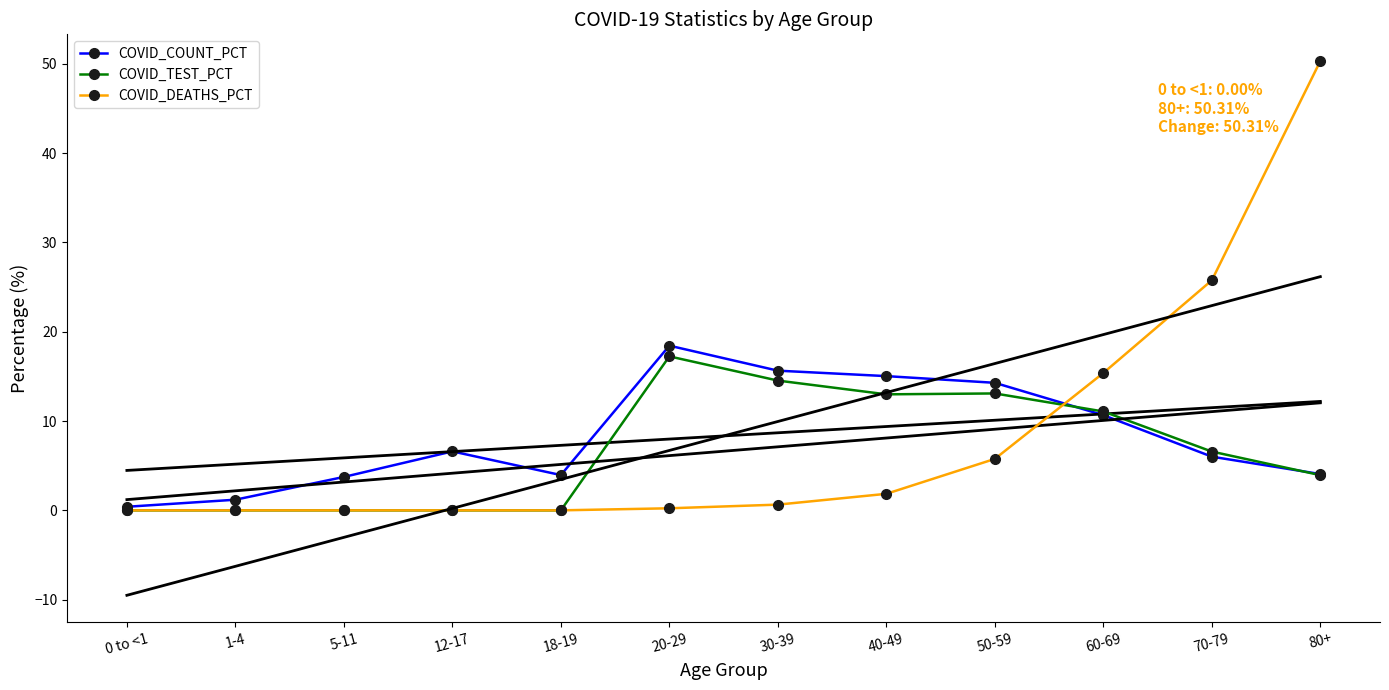

Reading left to right, transcribe all the data shown in this chart.

COVID_COUNT_PCT: 0 to <1=0.4	1-4=1.2	5-11=3.7	12-17=6.6	18-19=4.0	20-29=18.4	30-39=15.6	40-49=15.0	50-59=14.3	60-69=10.7	70-79=6.0	80+=4.1
COVID_TEST_PCT: 0 to <1=0.0	1-4=0.0	5-11=0.0	12-17=0.0	18-19=0.0	20-29=17.2	30-39=14.5	40-49=13.0	50-59=13.1	60-69=11.1	70-79=6.6	80+=3.9
COVID_DEATHS_PCT: 0 to <1=0.0	1-4=0.0	5-11=0.0	12-17=0.0	18-19=0.0	20-29=0.2	30-39=0.6	40-49=1.9	50-59=5.8	60-69=15.4	70-79=25.8	80+=50.3